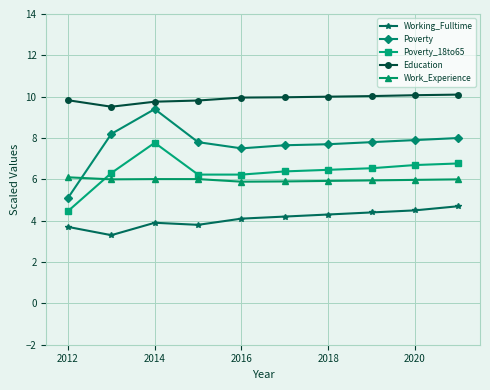

True or false: Work_Experience and Working_Fulltime cross at least once.

False